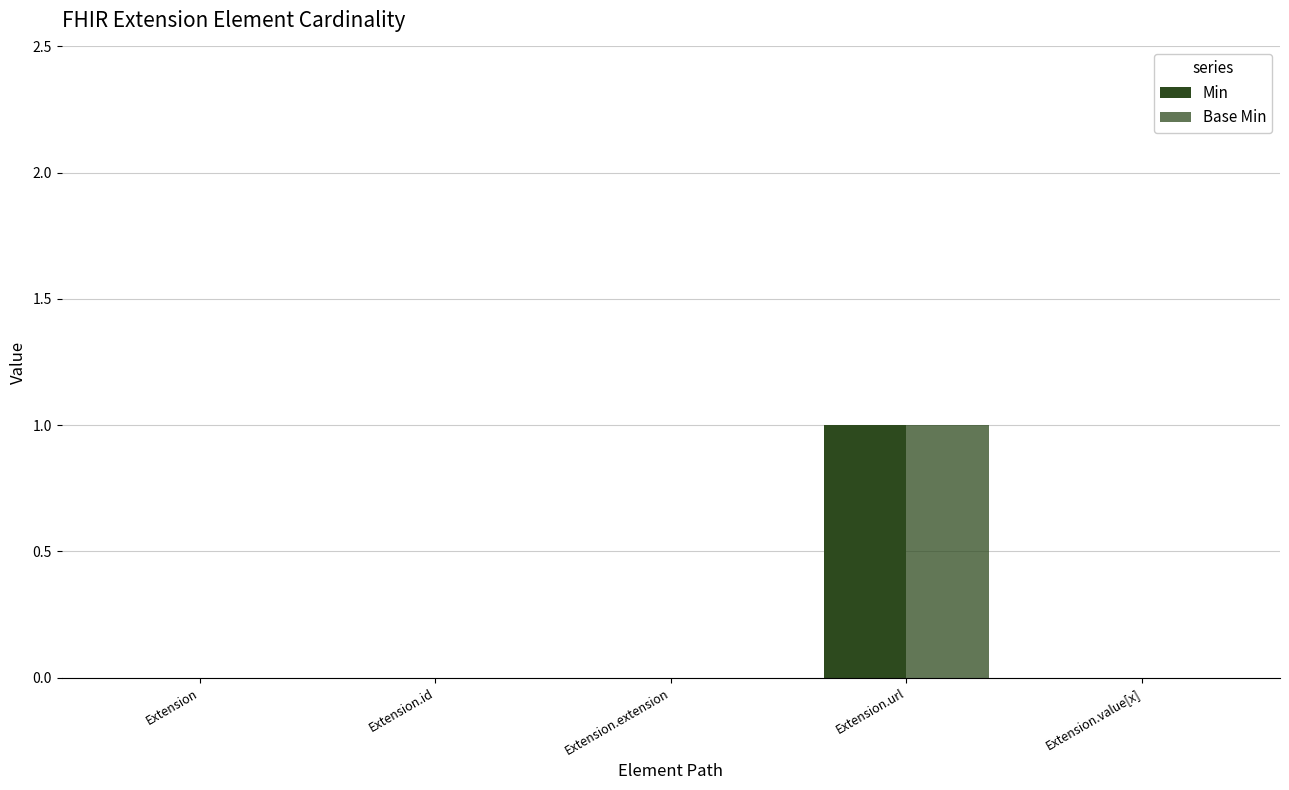

Count the number of categories in the chart.

5